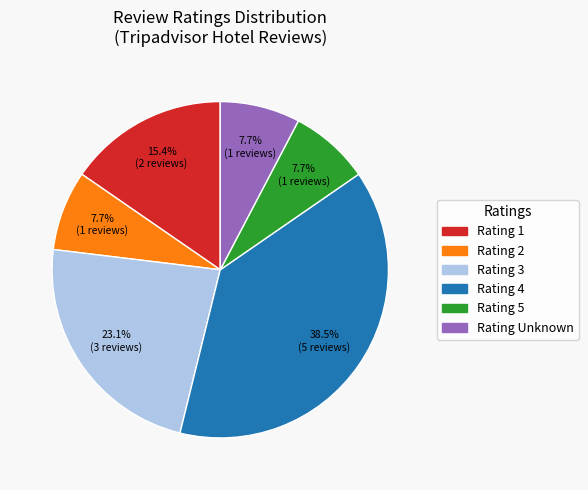

Which category has the biggest portion of the pie?

Rating 4